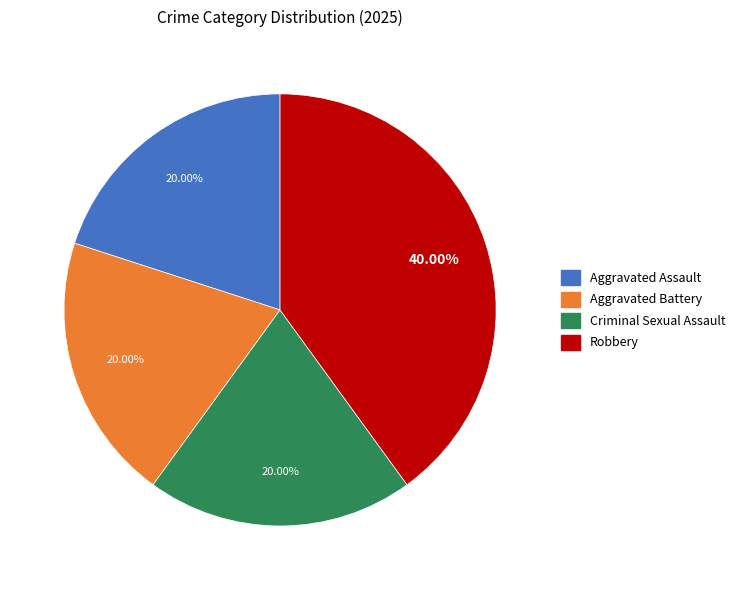

How many slices are in this pie chart?

4